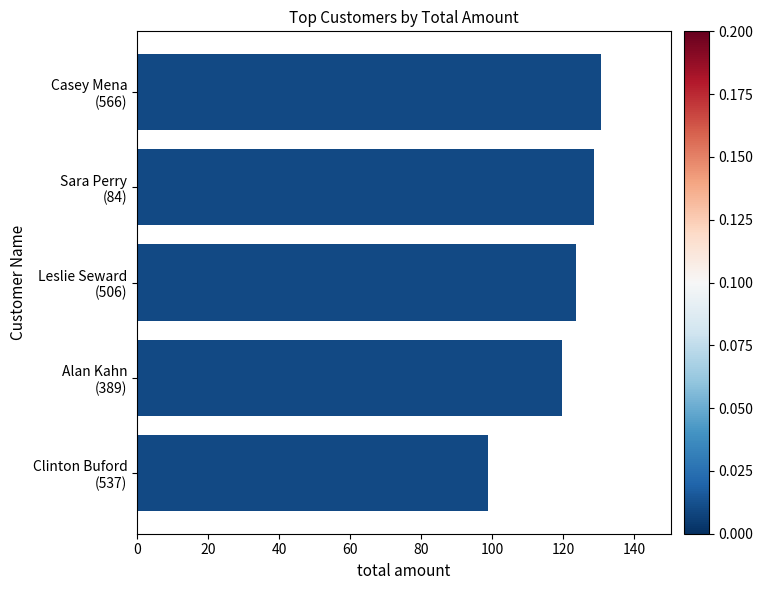

What is the greatest value displayed?

130.7